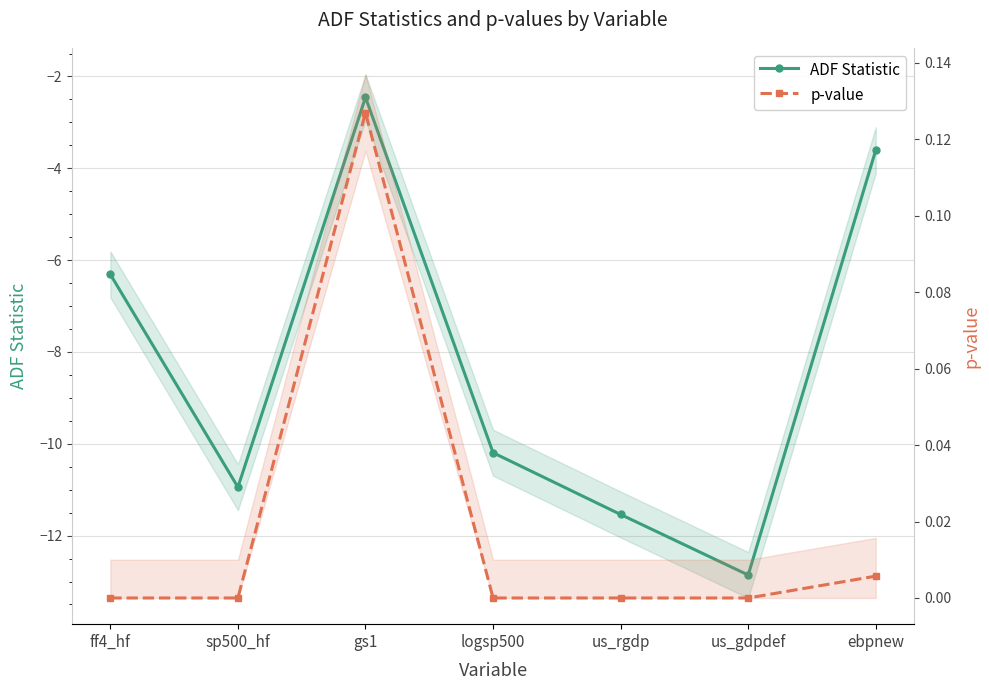

What is the smallest value displayed?

-12.9